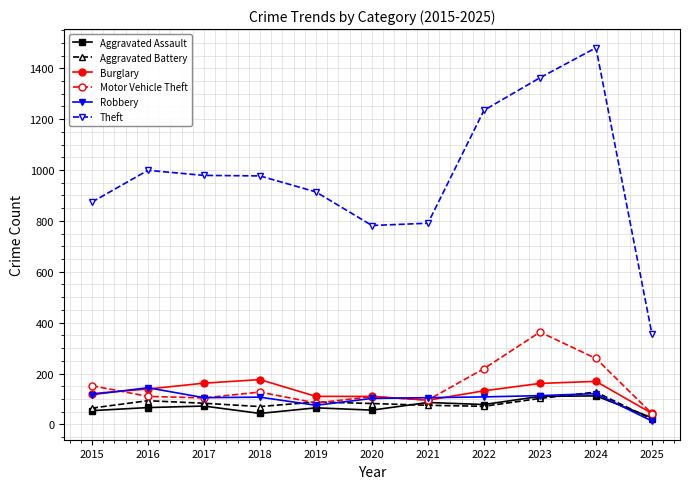

What is the value of the Theft point at the 9th from the left?

1363